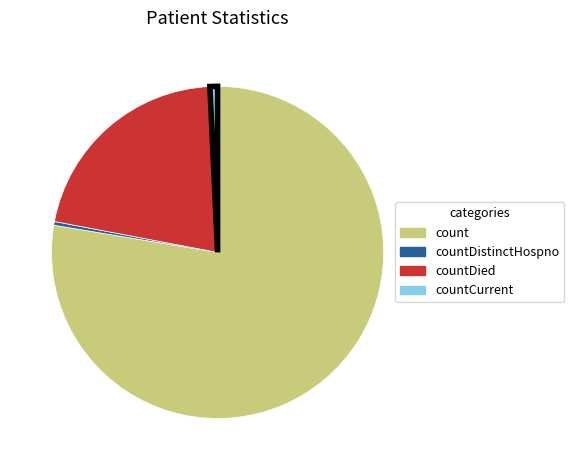

Does any single category account for the majority?

Yes